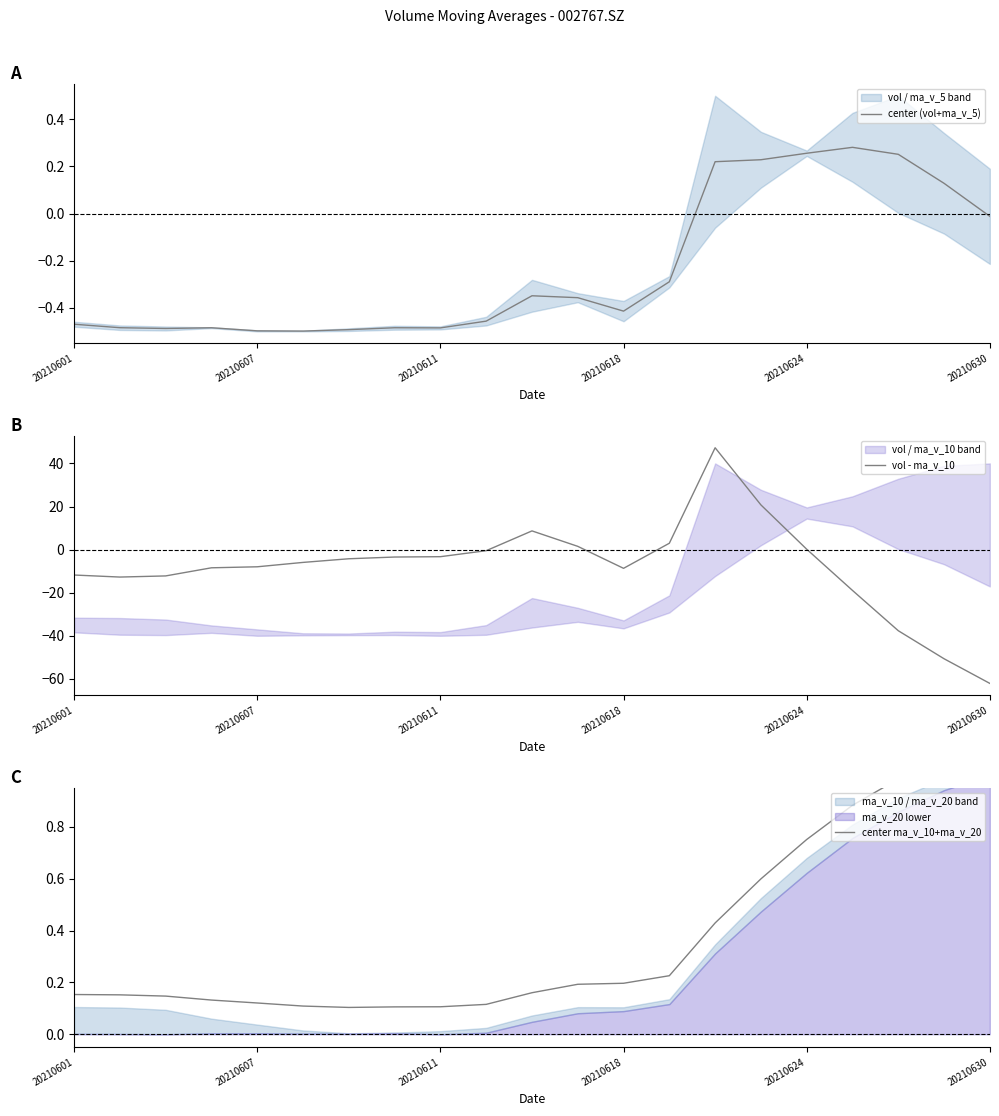

How many interior local valleys does the center (vol+ma_v_5) series have?

4